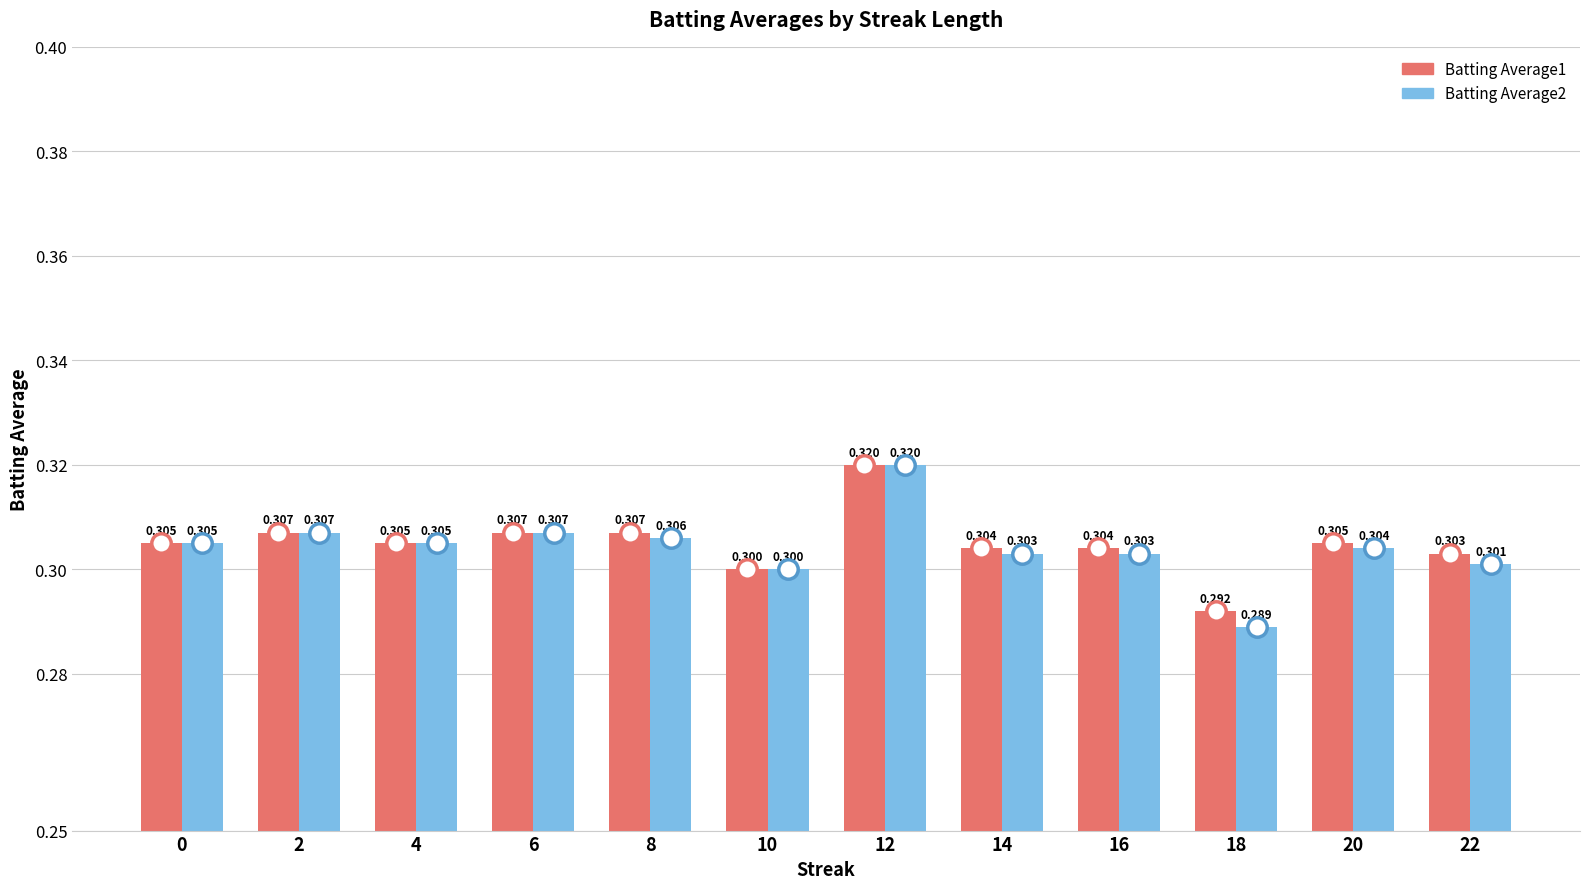

At how many categories does at least one series exceed 0?

12